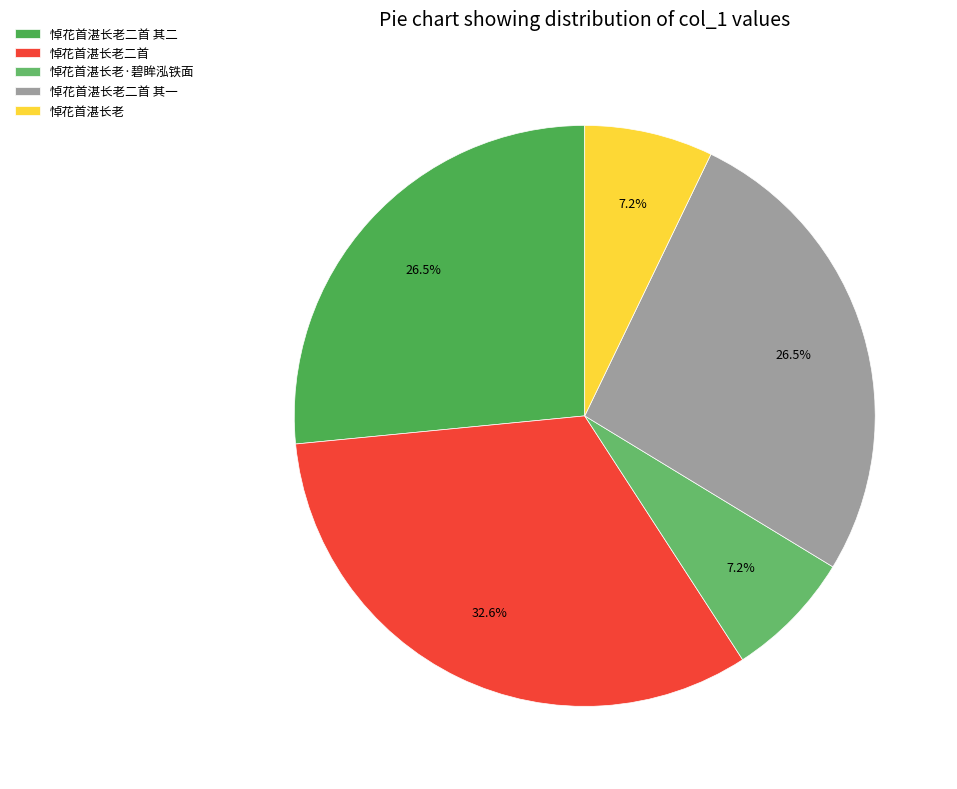

What is the smallest slice in the pie chart?

悼花首湛长老